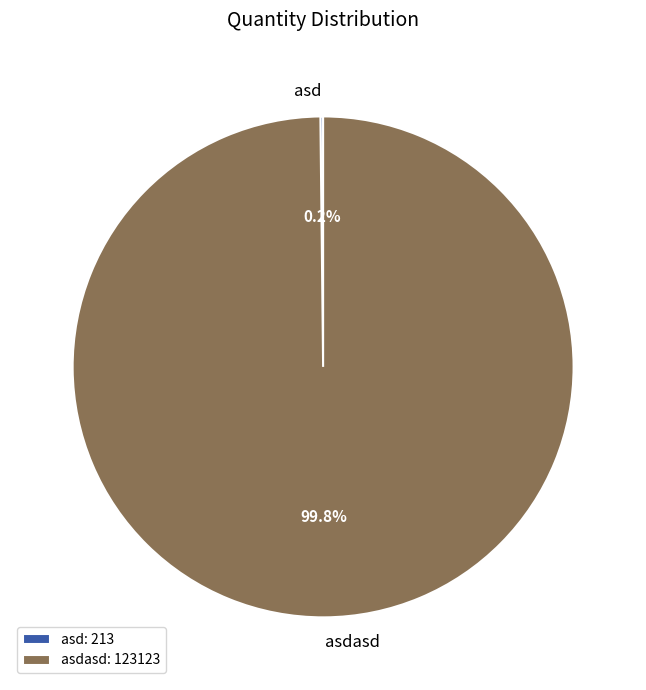

Is there a majority slice in this chart?

Yes